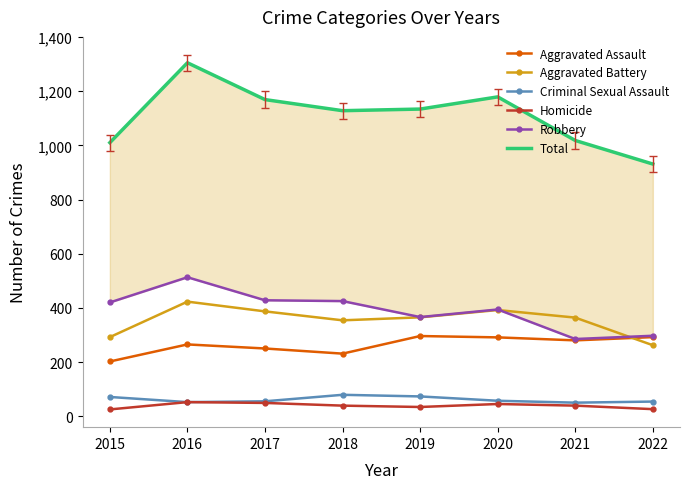

What is the value of the Homicide point at the 1st from the left?

25